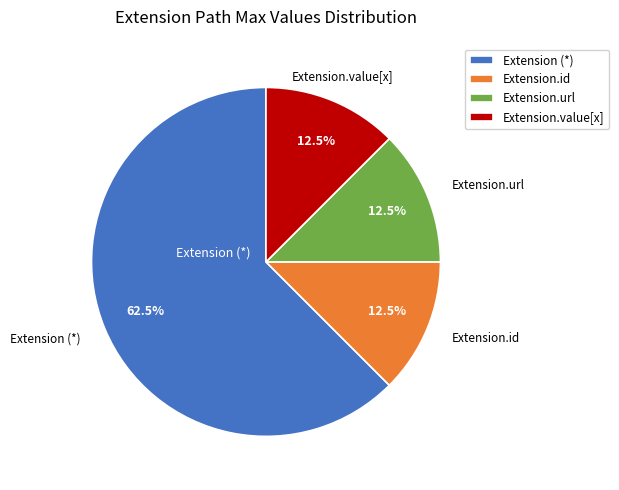

Which has a higher value, Extension (*) or Extension.value[x]?

Extension (*)